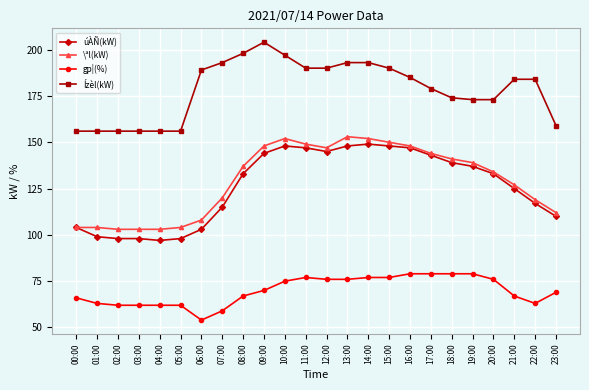

What is the difference between the maximum and minimum values in the \ªl(kW) series?

50